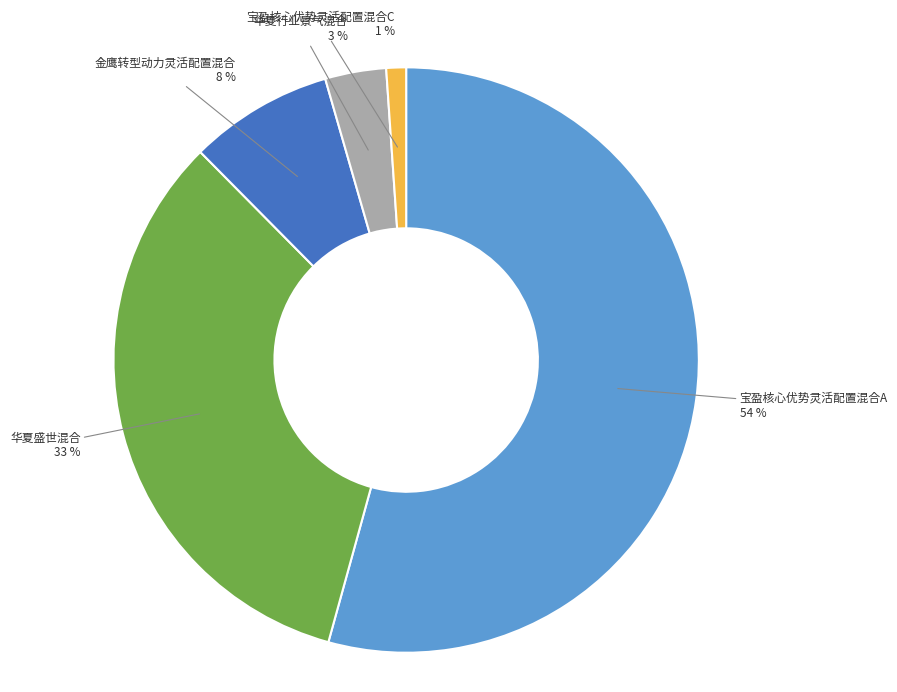

Is the sum of 华夏盛世混合 and 金鹰转型动力灵活配置混合 greater than half?

No